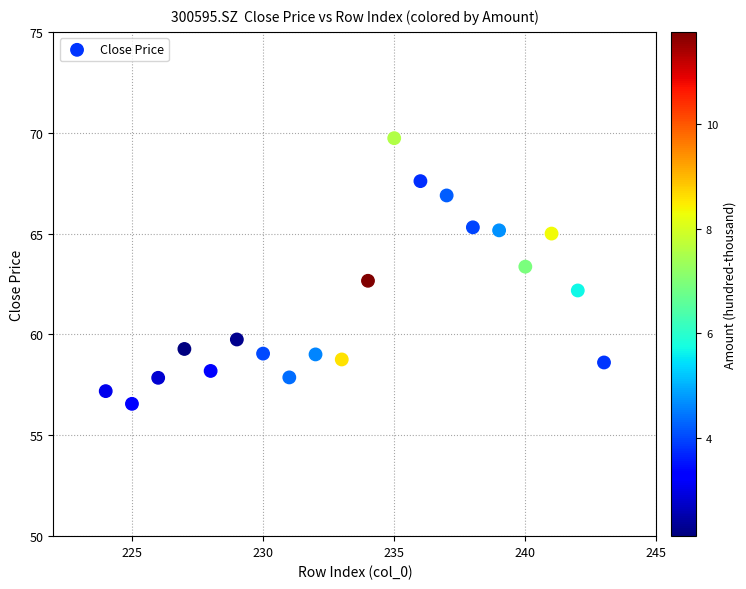

What is the range of X values (max minus min)?

19.0